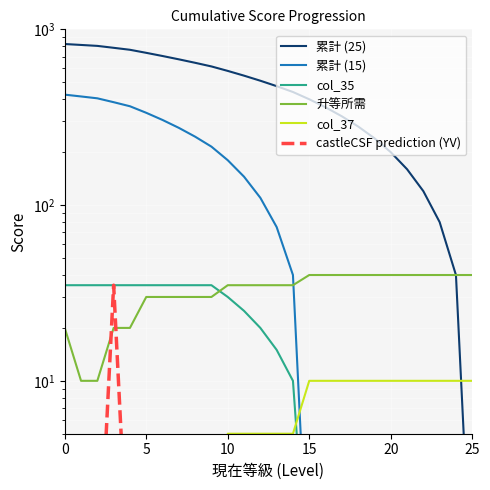

How many lines are shown in the chart?

6